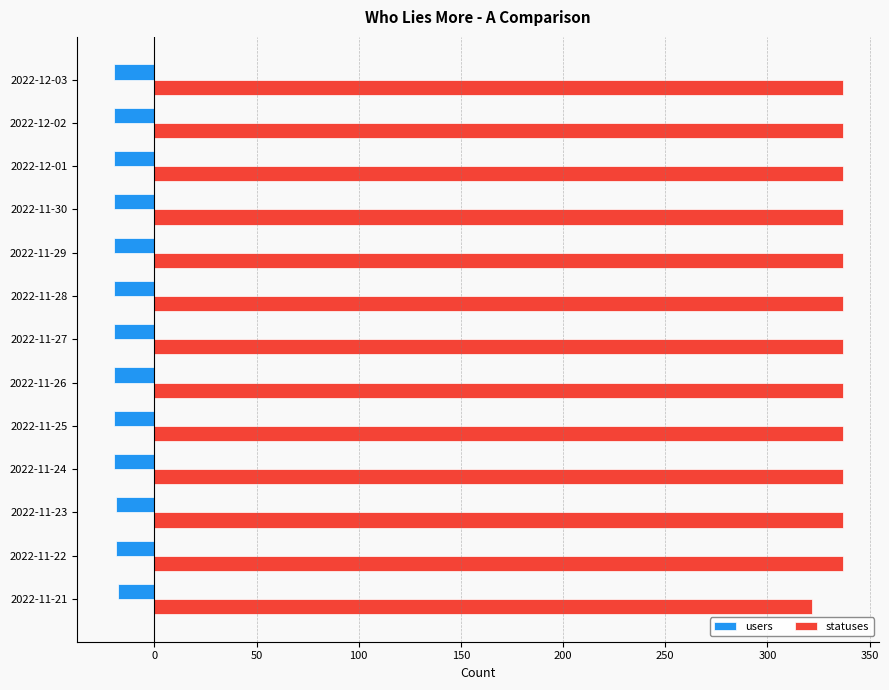

Rank the series by their average value, from lowest to highest.

users, statuses